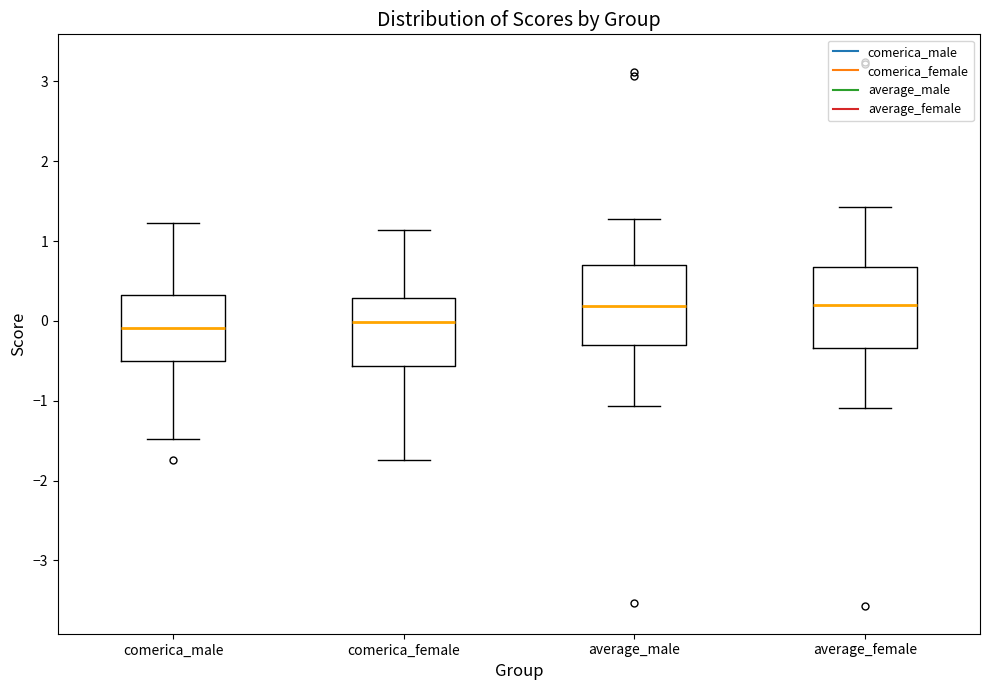

Reading left to right, transcribe this box plot: for each box, give where its median line is, the range the box spans, and where its two whiskers end, as read against the y-axis. The values are not printed on the chart, so give them approximately, as read against the axis.

comerica_male: median -0.1, box -0.5 to 0.3, whiskers -1.5 to 1.2
comerica_female: median 0.0, box -0.6 to 0.3, whiskers -1.7 to 1.1
average_male: median 0.2, box -0.3 to 0.7, whiskers -1.1 to 1.3
average_female: median 0.2, box -0.3 to 0.7, whiskers -1.1 to 1.4